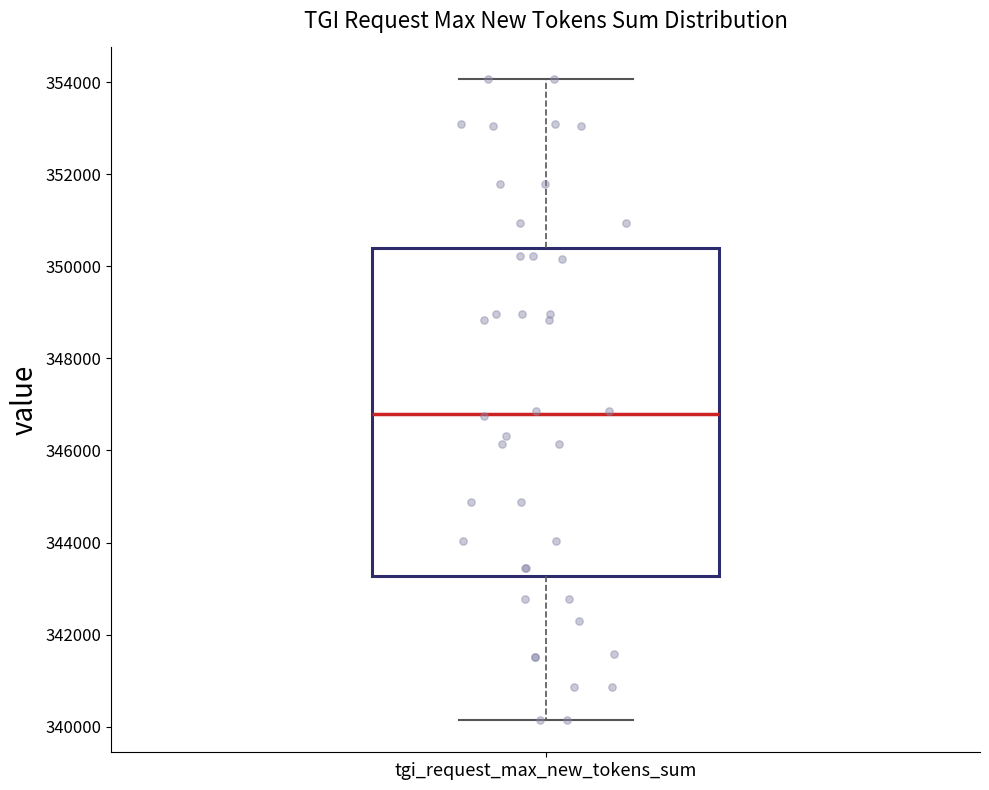

Transcribe this box plot: give where the median line is, the range the box spans, and where the two whiskers end, as read against the y-axis. The values are not printed on the chart, so give them approximately, as read against the axis.

median 346800, box 343200 to 350400, whiskers 340200 to 354000